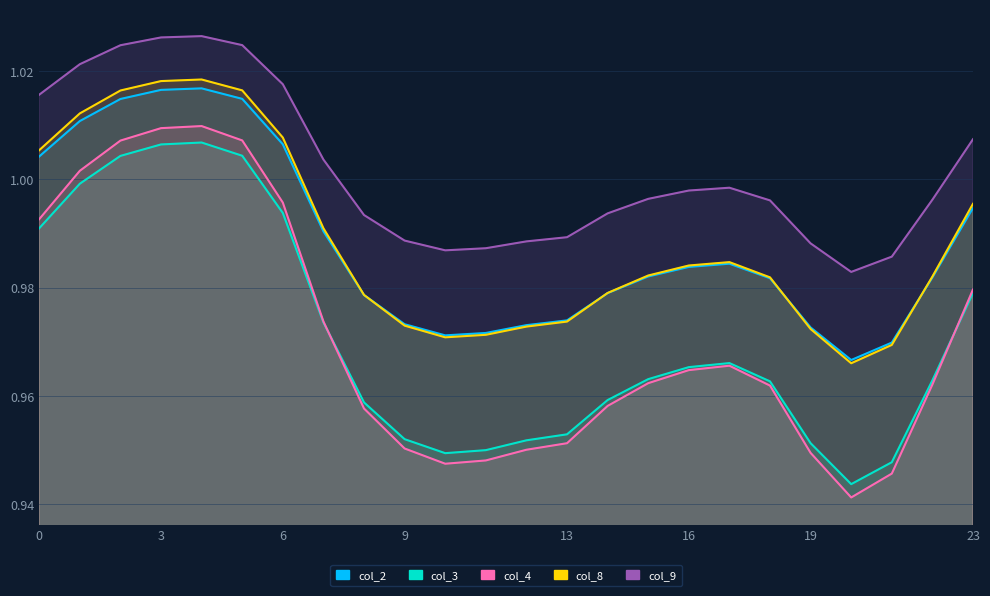

At which category is the sum across all series the highest?

4